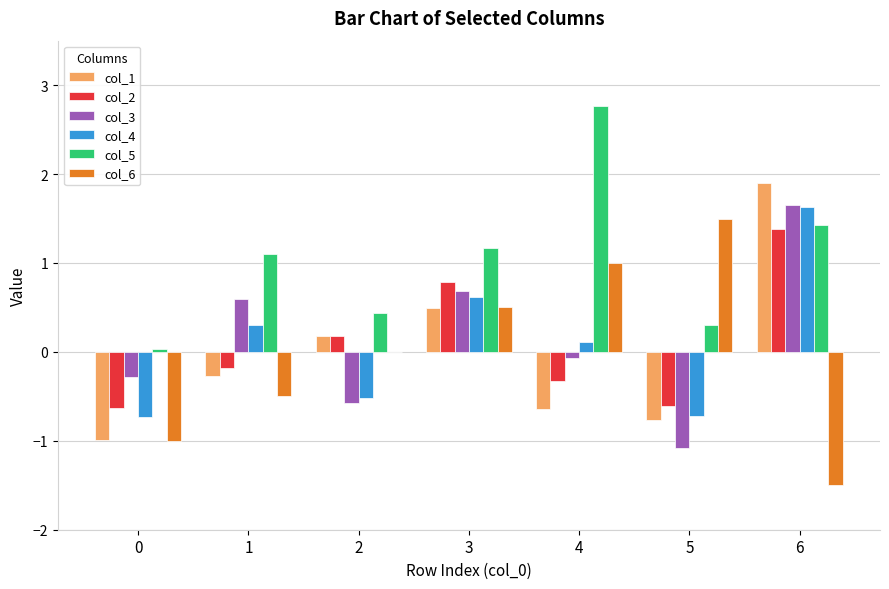

Where does the col_3 series first go above 0?

1